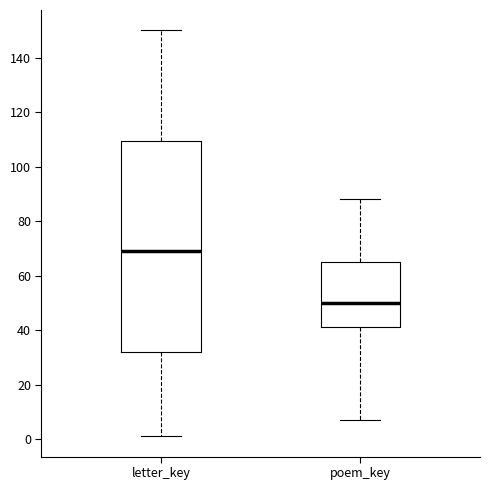

Comparing the boxes themselves (not the whiskers), which one is the tallest?

letter_key